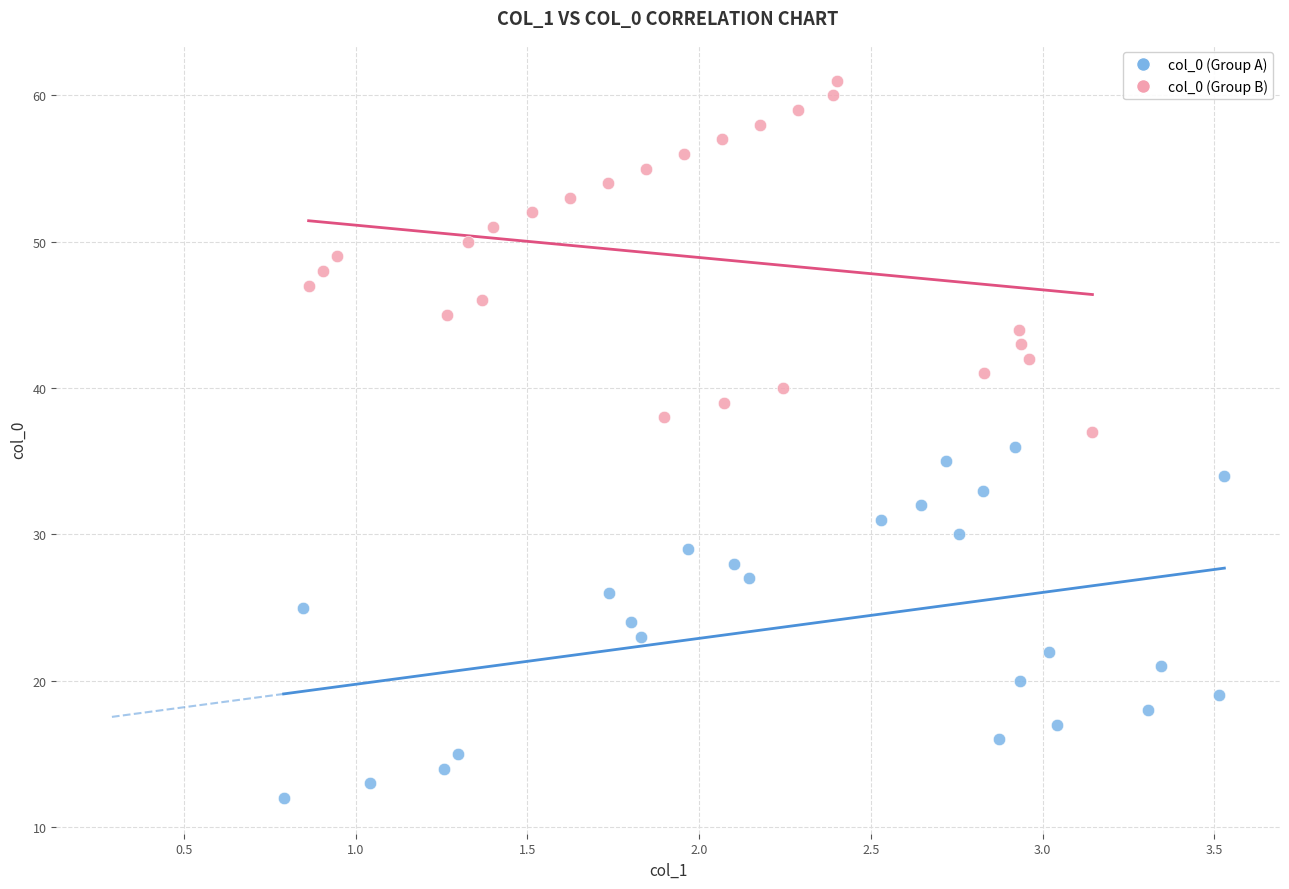

Which series reaches the maximum Y coordinate?

col_0 (Group B)